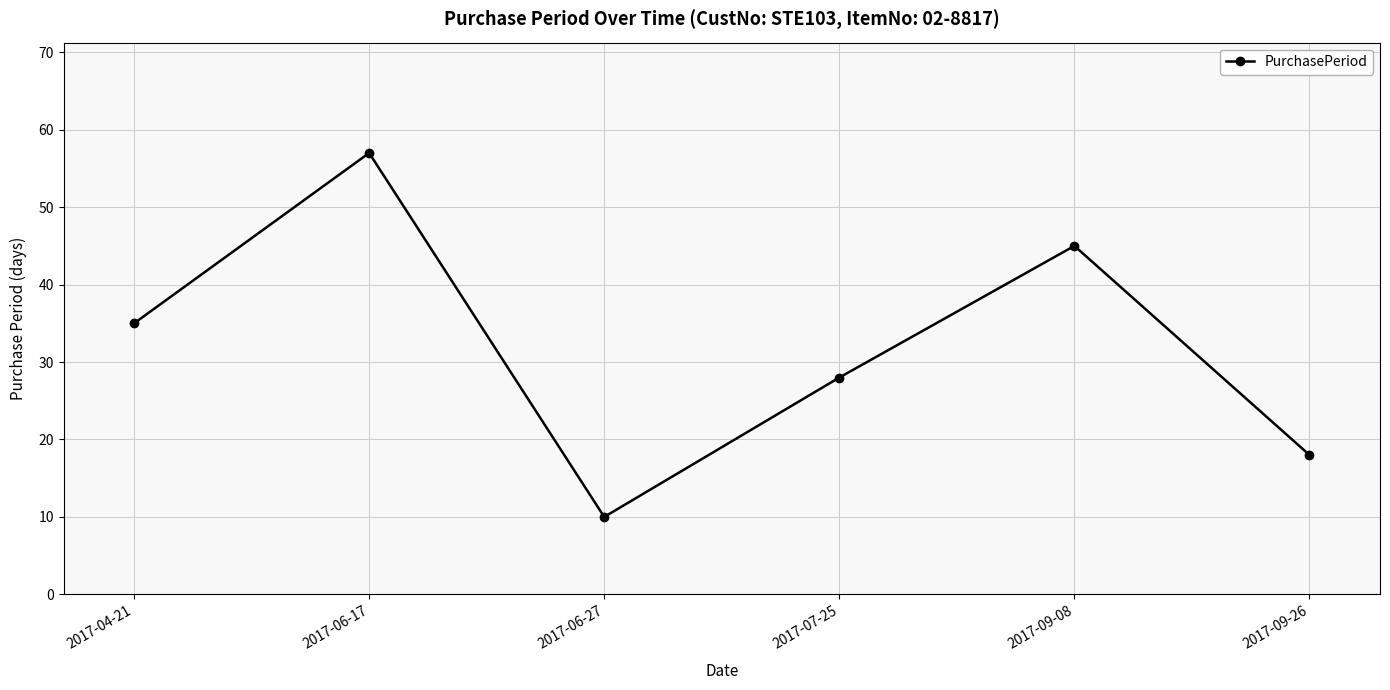

What is the label of the 4th point from the right?

2017-06-27